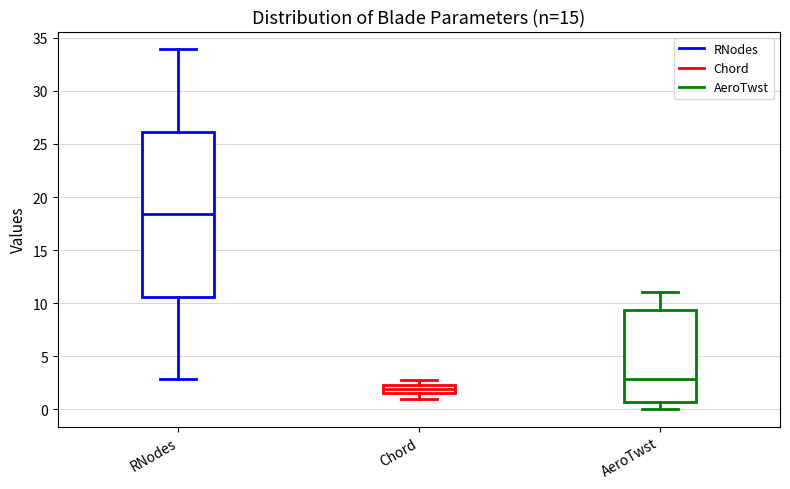

Which box's median line is the lowest?

Chord